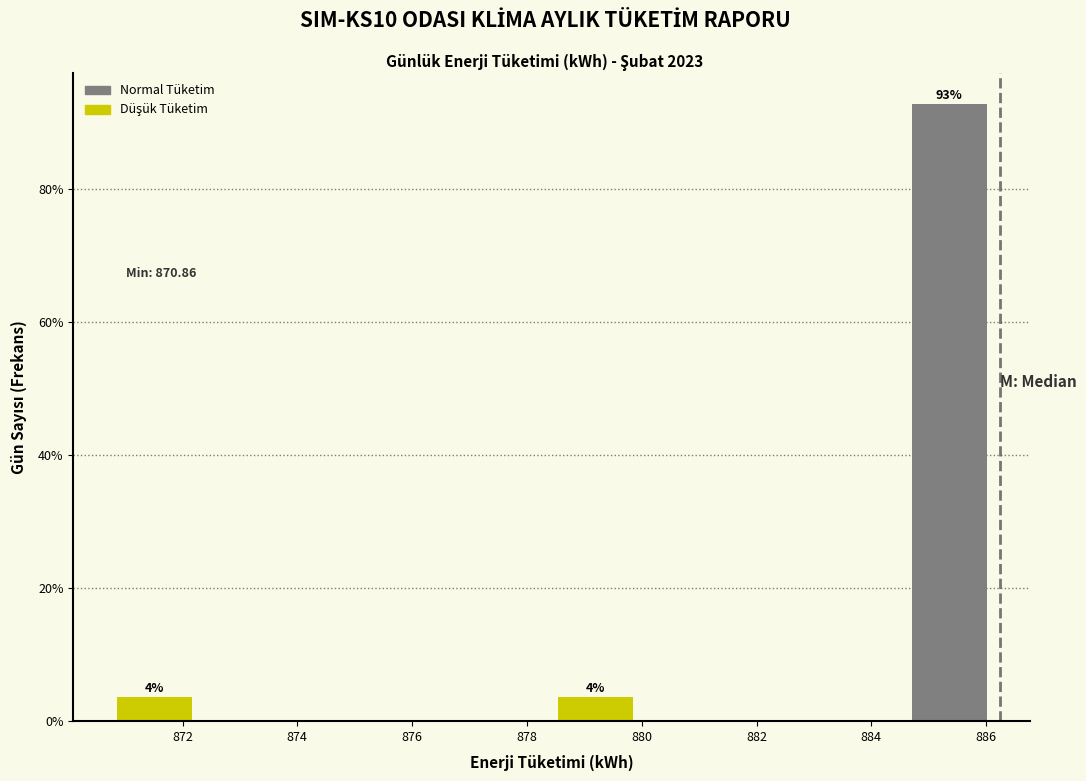

Which range on the x-axis has the tallest bar?

884.8 to 886.2